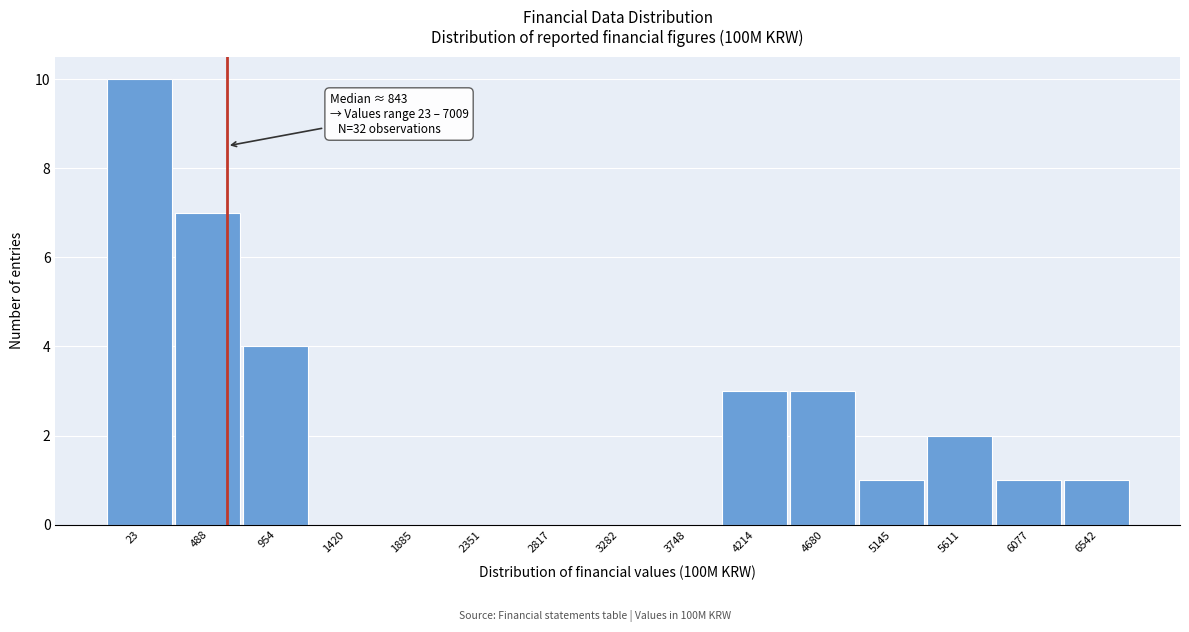

Reading right to left, list all the values displayed in this chart.

6542=1	6077=1	5611=2	5145=1	4680=3	4214=3	3748=0	3282=0	2817=0	2351=0	1885=0	1420=0	954=4	488=7	23=10